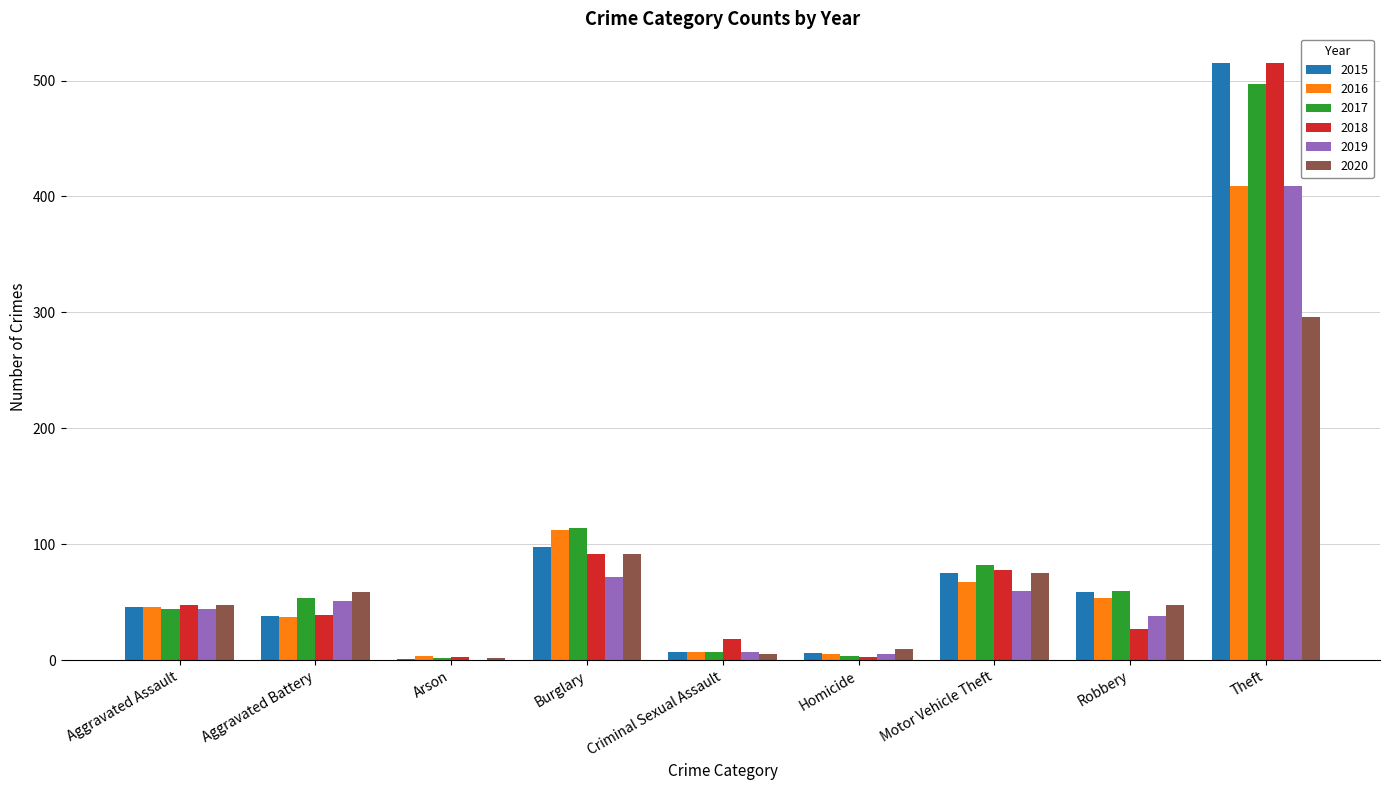

What are all the series names shown in the legend?

2015, 2016, 2017, 2018, 2019, 2020